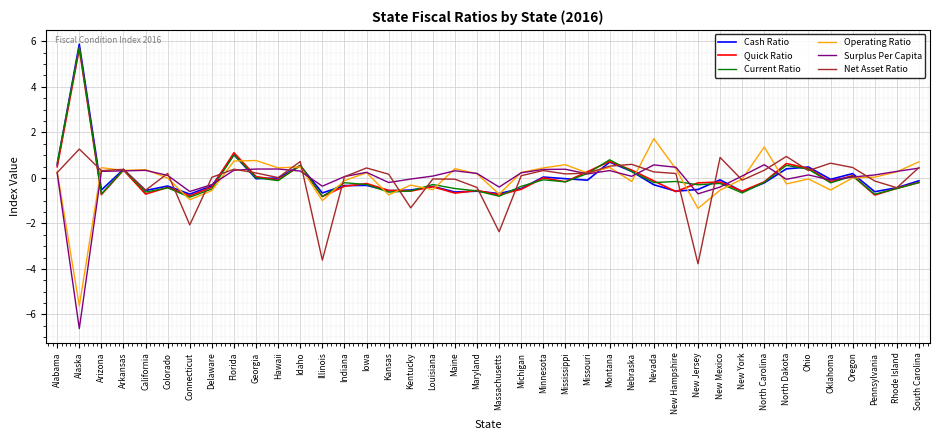

True or false: Net Asset Ratio and Quick Ratio intersect in this chart.

True